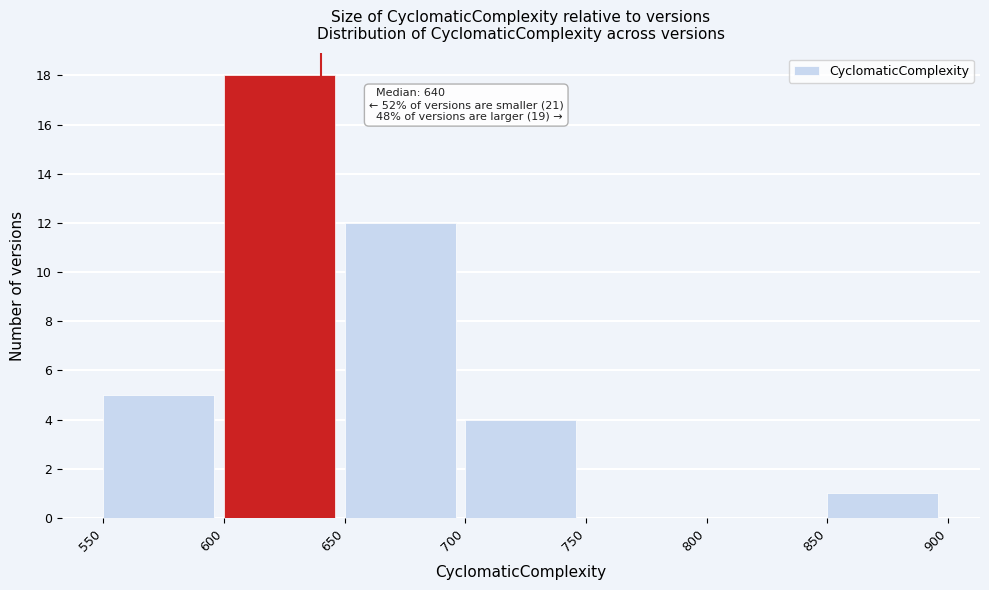

Which range on the x-axis has the tallest bar?

600 to 650